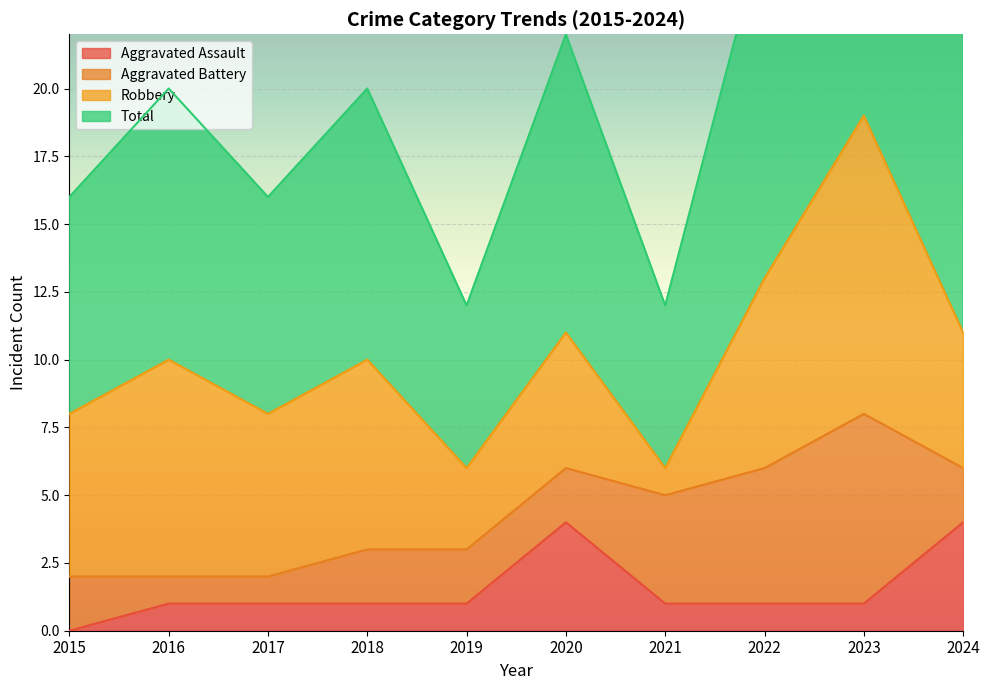

The value of Aggravated Assault at 2022 is 0. True or false?

False